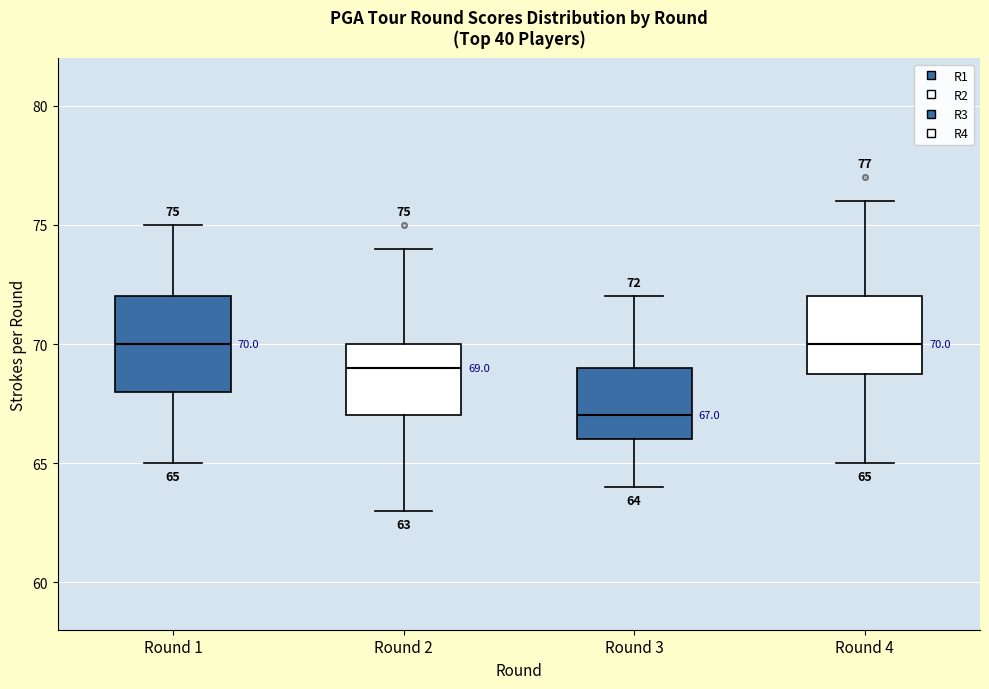

Comparing the boxes themselves (not the whiskers), which one is the tallest?

Round 1